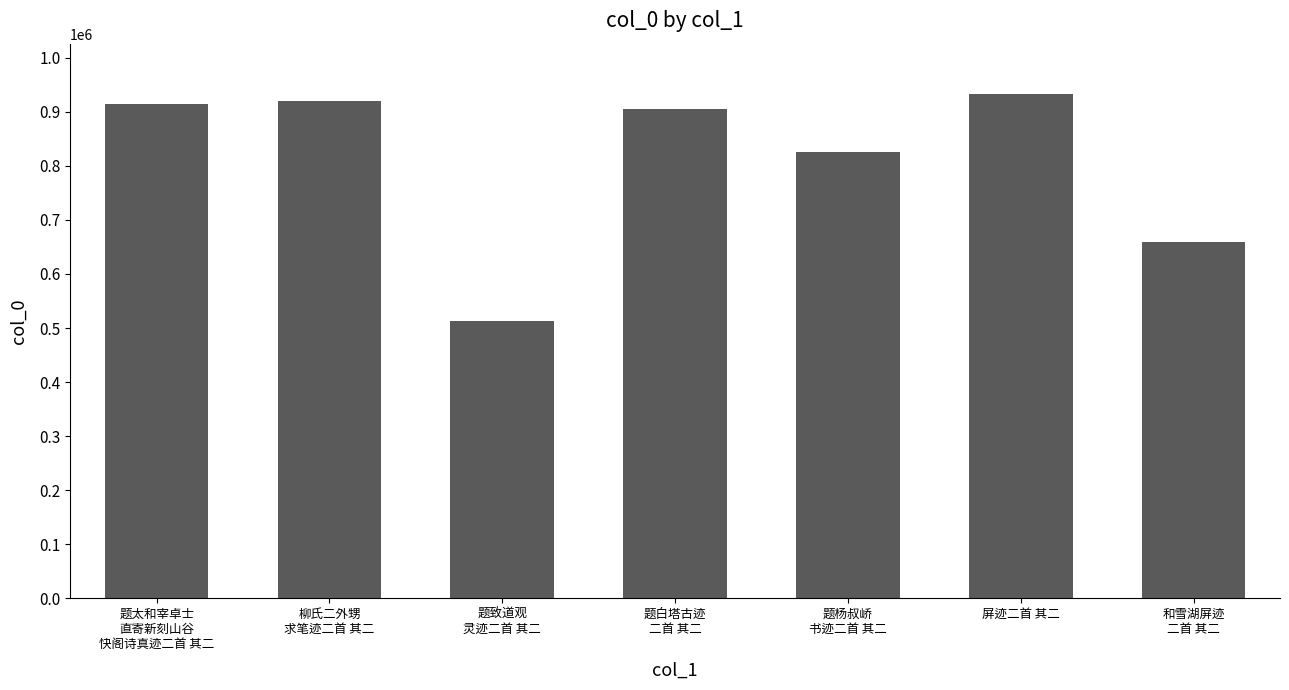

What is the minimum value shown in the chart?

512606